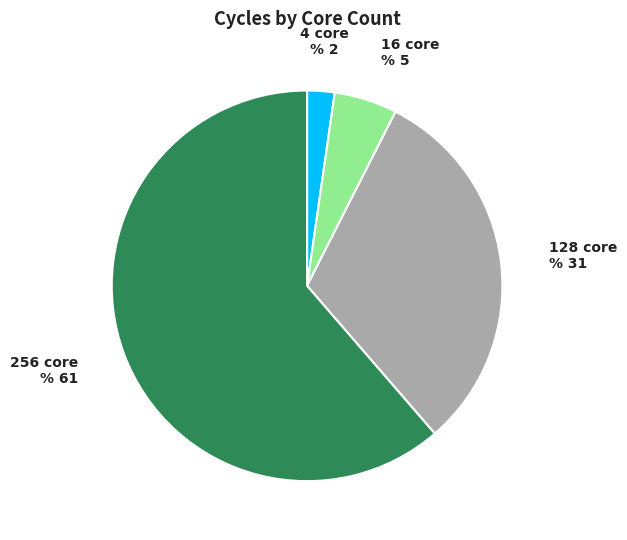

How many slices are in this pie chart?

4